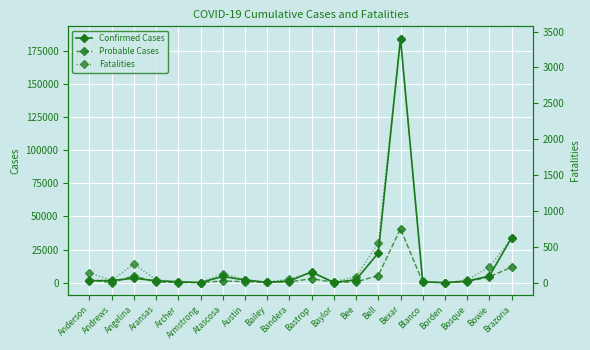

Reading left to right, what are all the values shown in this chart?

Confirmed Cases: 1489	1657	3345	1524	702	147	4736	2078	231	1366	8162	119	2269	22460	184290	728	21	1219	5067	33991
Probable Cases: 2223	10	5219	451	155	90	1312	830	175	614	3103	280	556	5451	40798	389	8	595	4517	11691
Fatalities: 138	34	263	43	18	2	126	43	14	50	143	17	87	555	3402	19	2	39	220	620